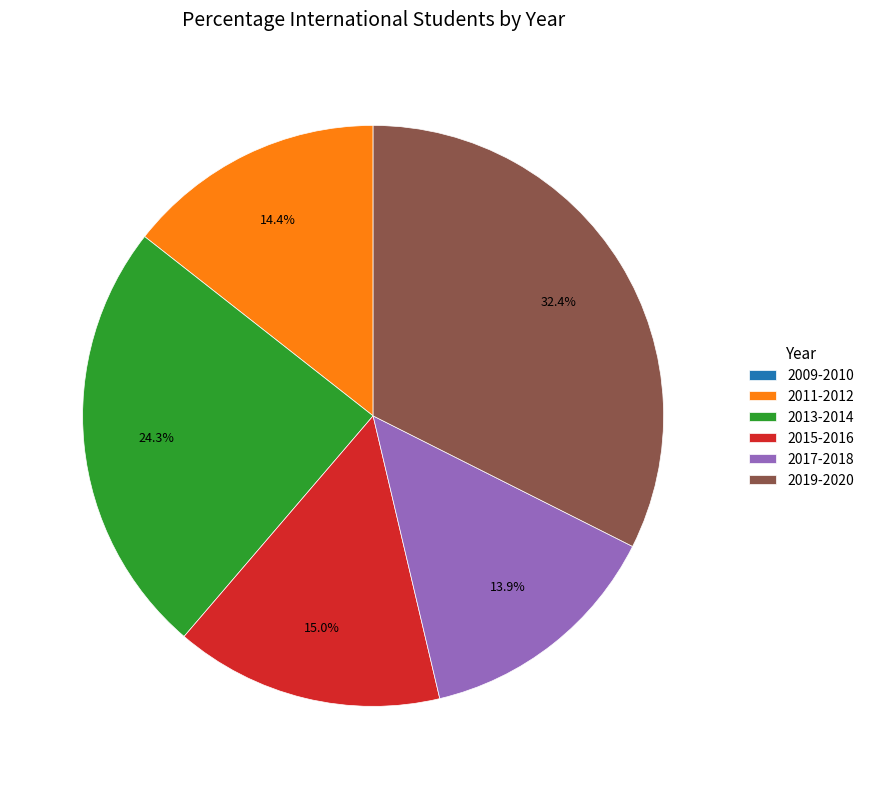

To the nearest percent, what percentage of the pie is 2015-2016?

15%